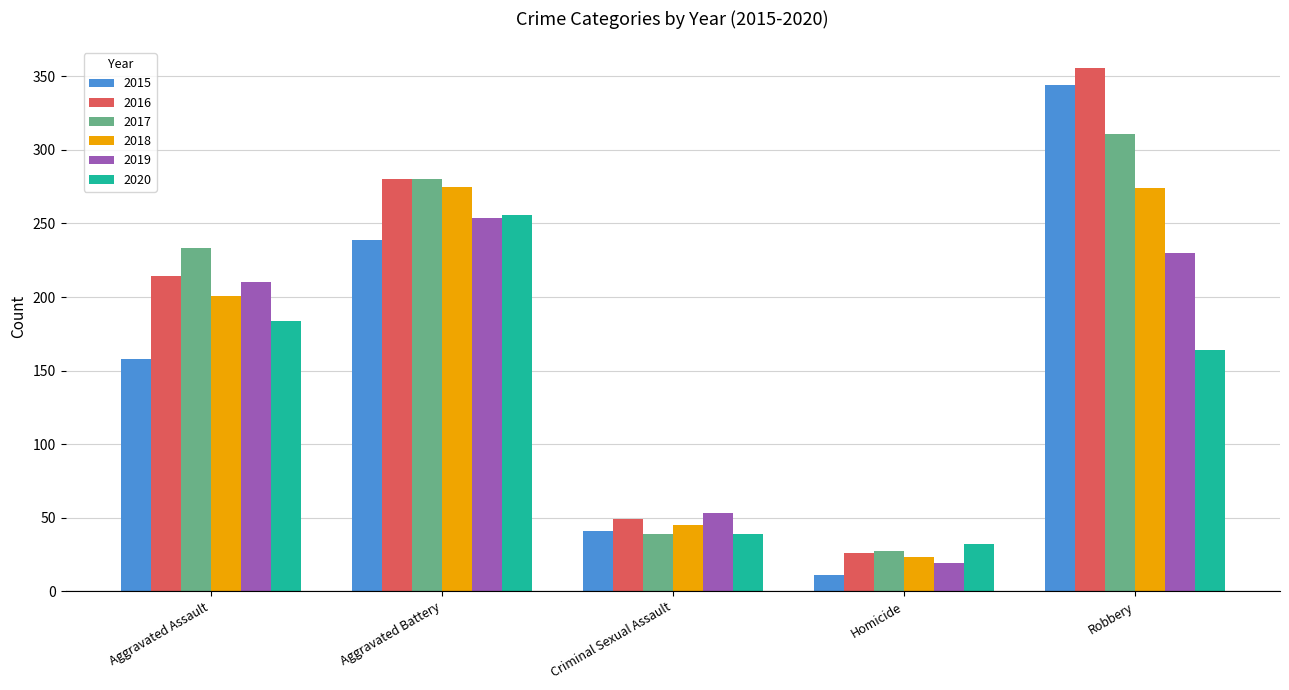

Rank the categories by 2019 value from highest to lowest.

Aggravated Battery, Robbery, Aggravated Assault, Criminal Sexual Assault, Homicide